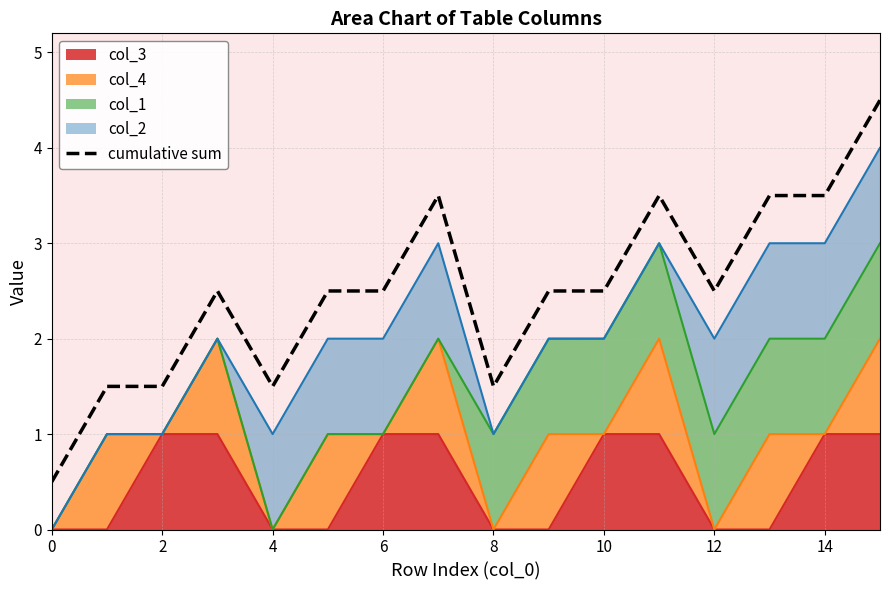

What is the label of the 2nd point from the right?

14